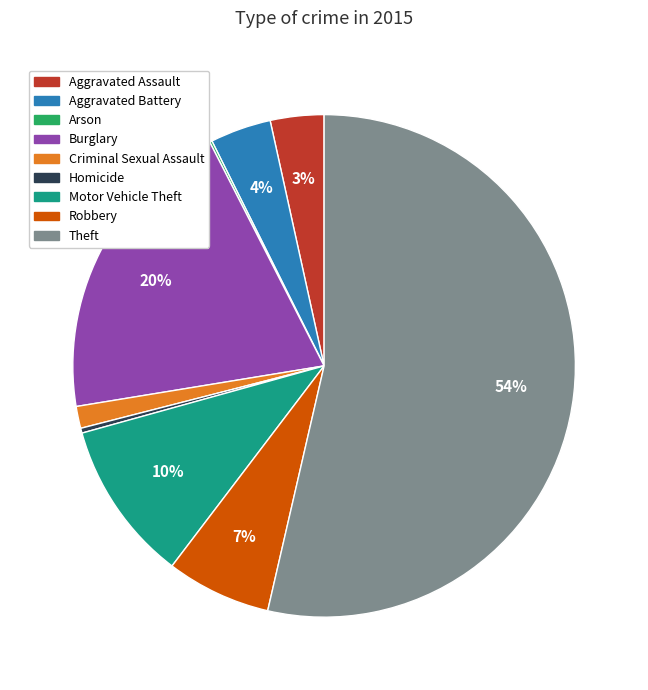

To the nearest percent, what portion does Robbery represent?

7%